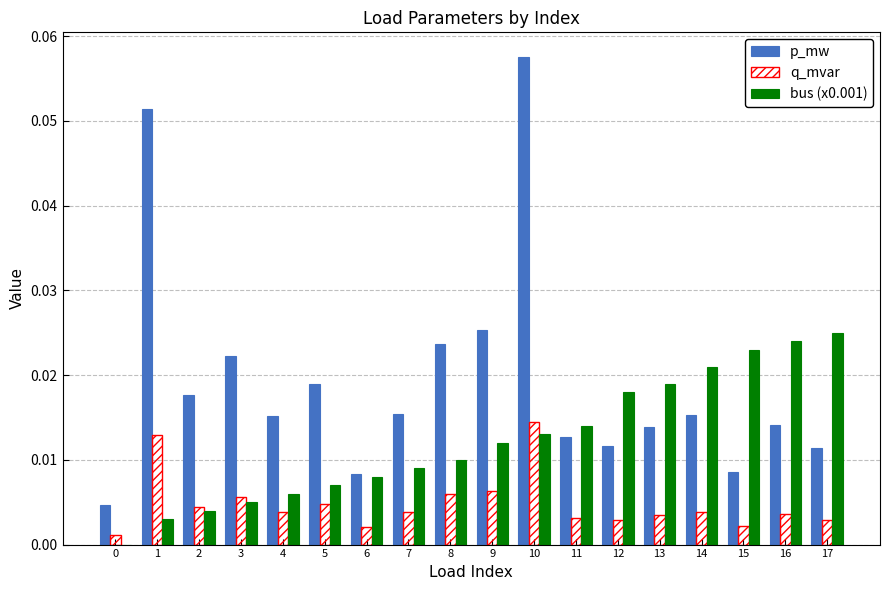

The q_mvar series shows 0.0 at 5. True or false?

True